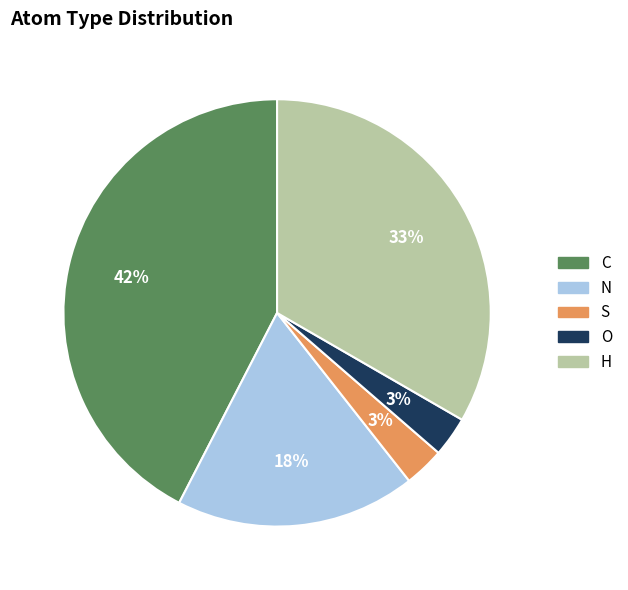

What is the largest slice in the pie chart?

C